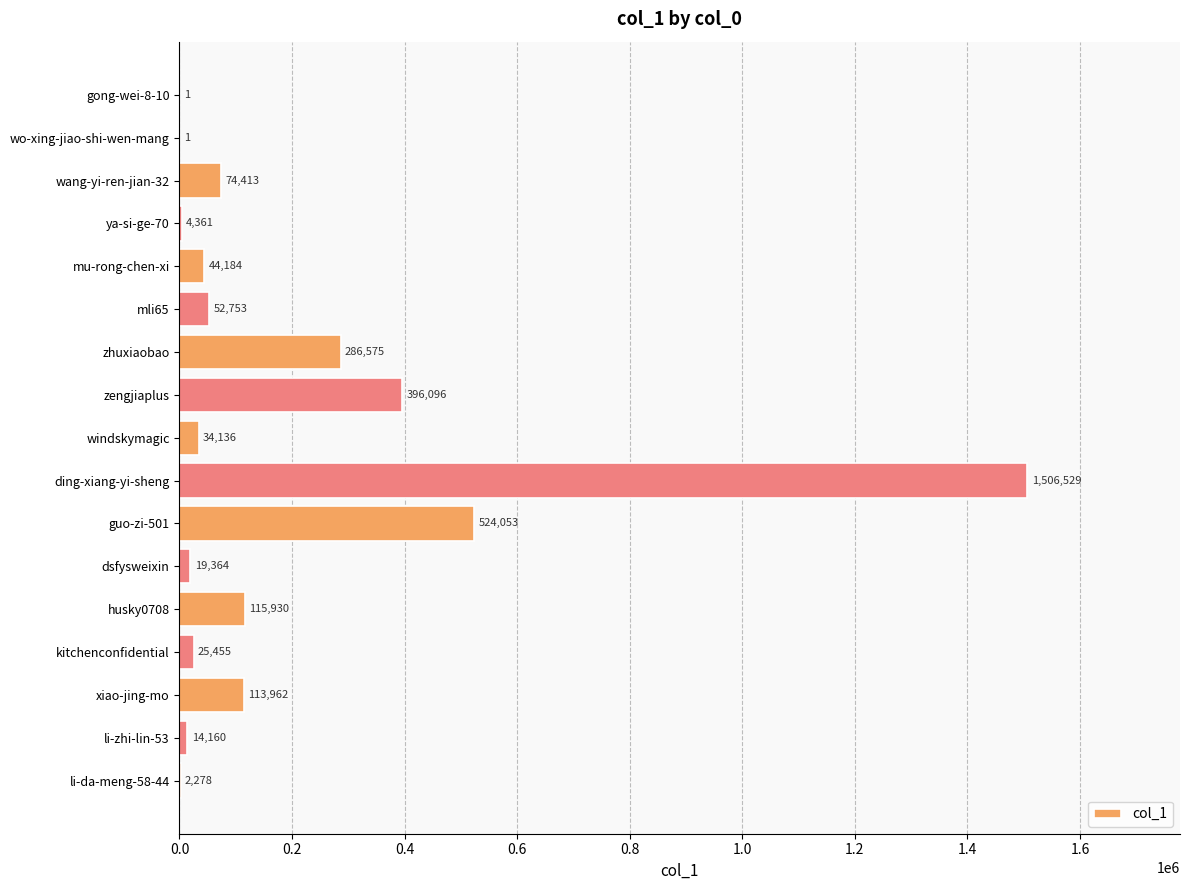

The value at kitchenconfidential is 25455. True or false?

True